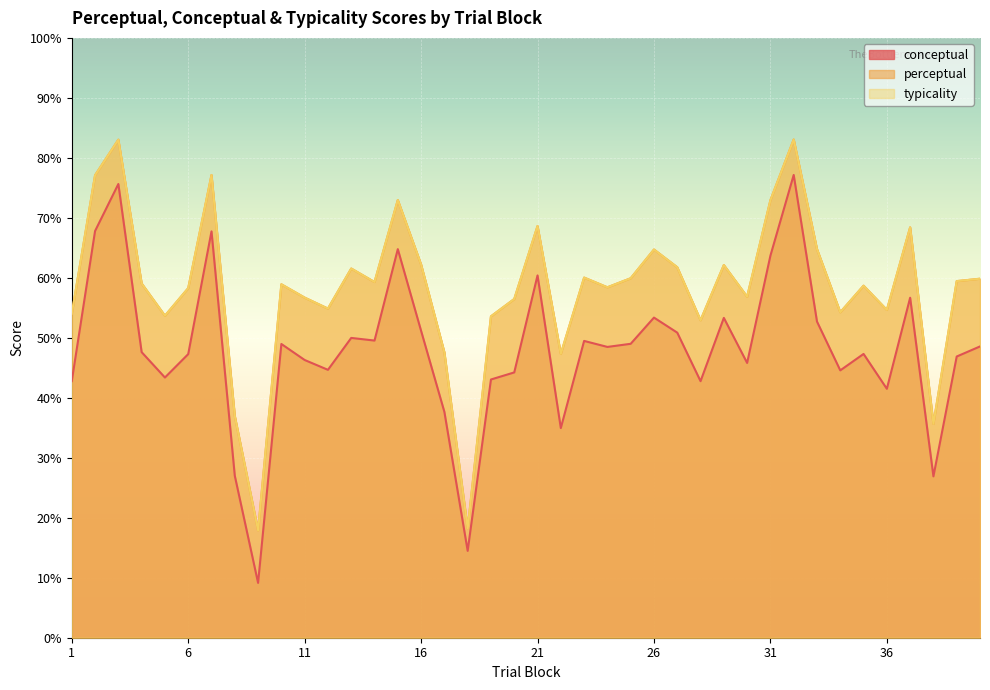

Rank the categories by perceptual value from lowest to highest.

9, 18, 38, 8, 22, 17, 28, 19, 5, 1, 34, 36, 12, 20, 11, 30, 6, 24, 35, 10, 4, 14, 39, 40, 25, 23, 13, 27, 29, 16, 26, 33, 37, 21, 31, 15, 2, 7, 3, 32